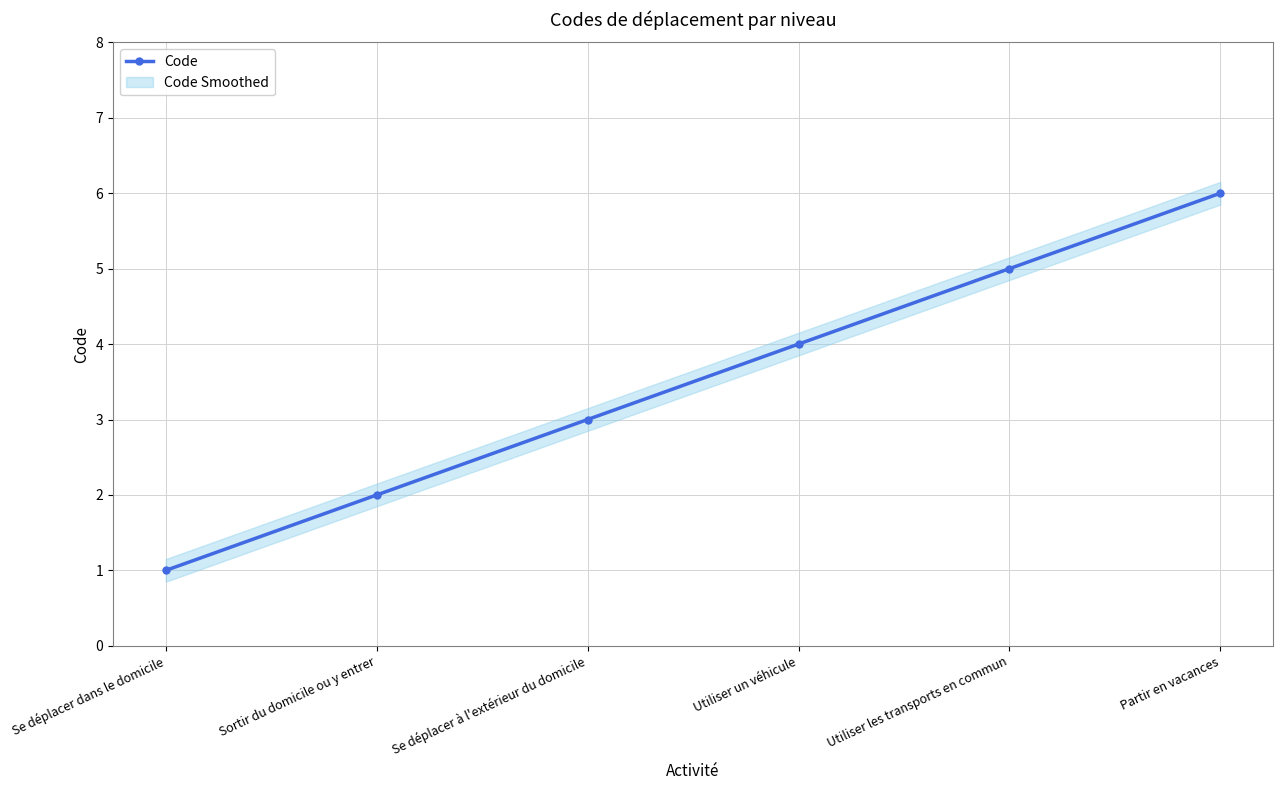

How many data points are less than 4?

3